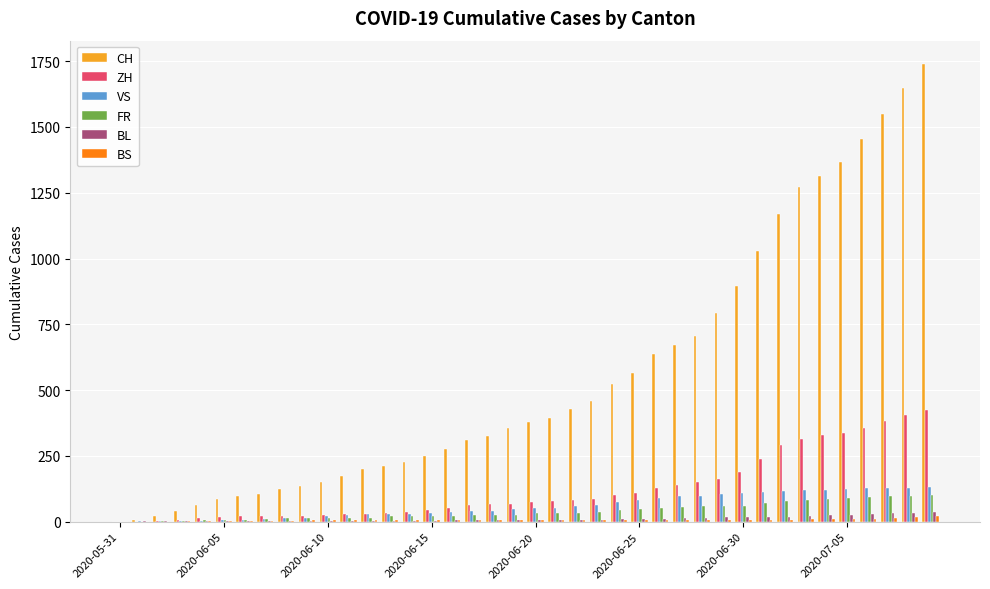

Does the chart contain stacked bars?

No